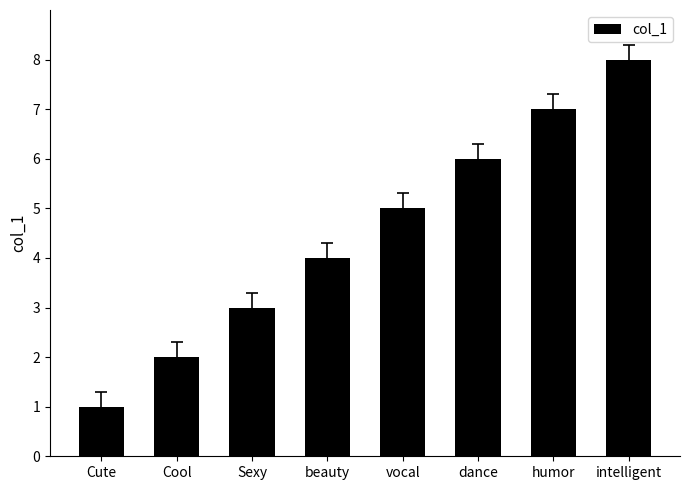

Approximately how many times larger is the value at humor compared to vocal?

1.4